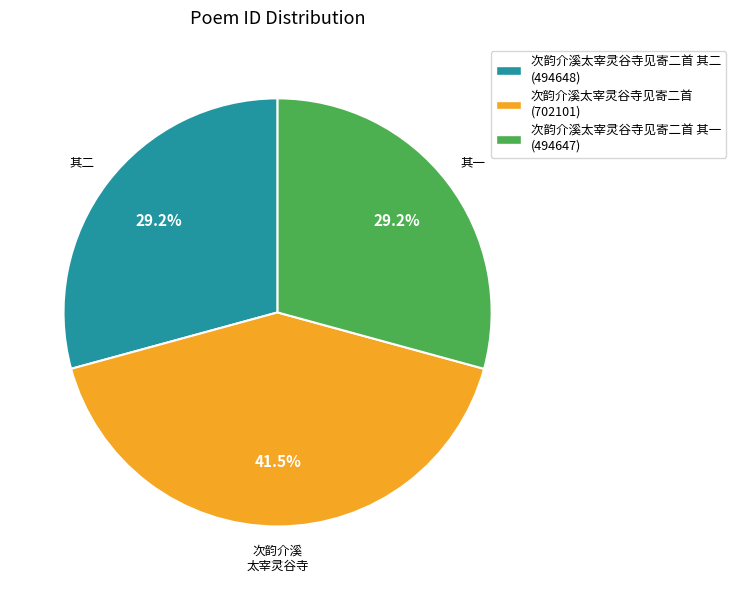

What portion of the pie excludes 次韵介溪太宰灵谷寺见寄二首 (702101)?

58.5%